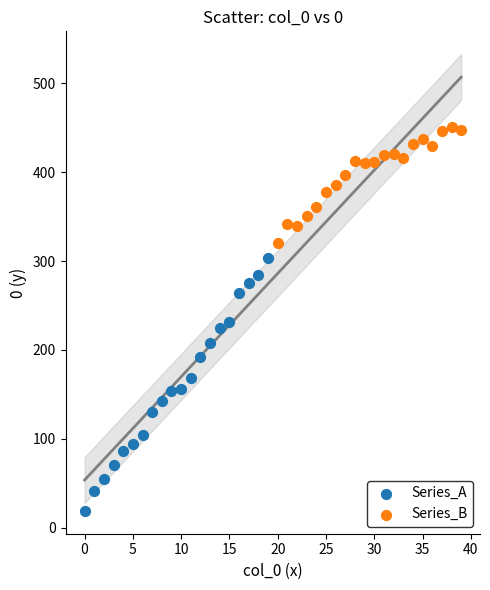

Which series reaches the minimum Y coordinate?

Series_A